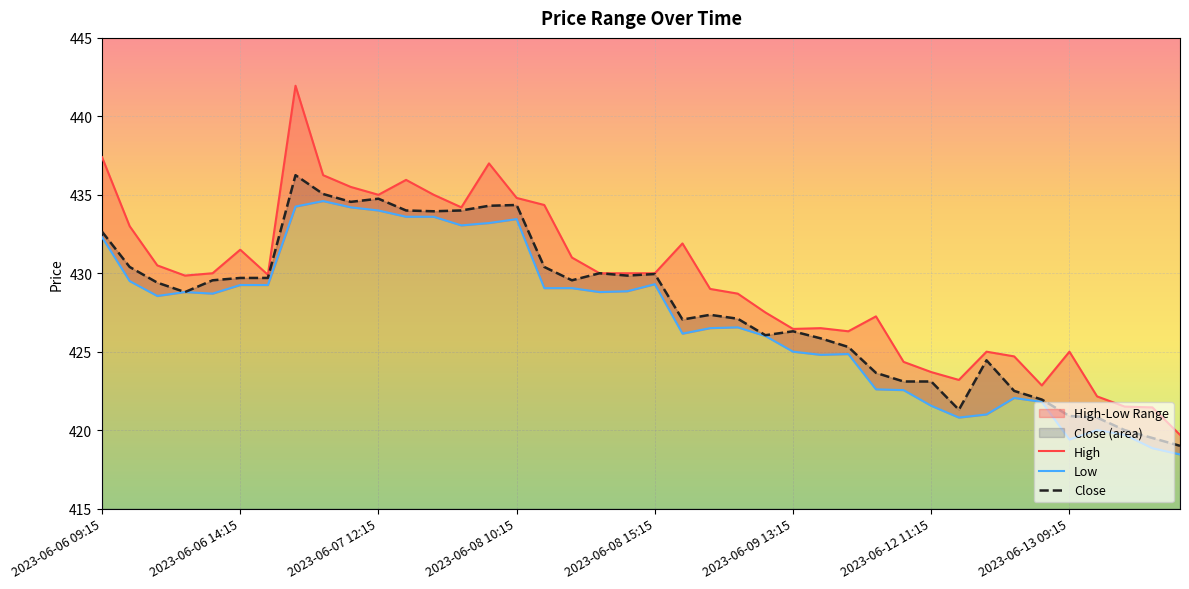

True or false: High and Close cross at least once.

False